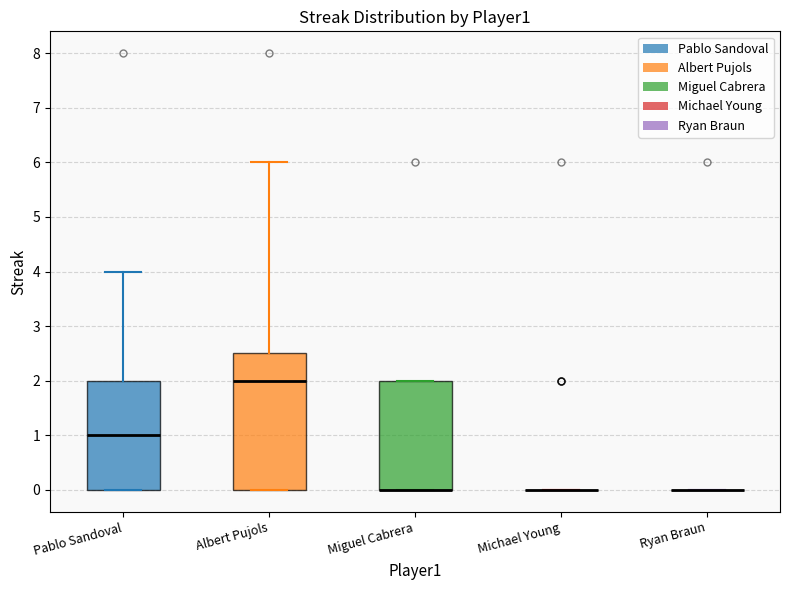

Comparing the boxes themselves (not the whiskers), which one is the tallest?

Albert Pujols